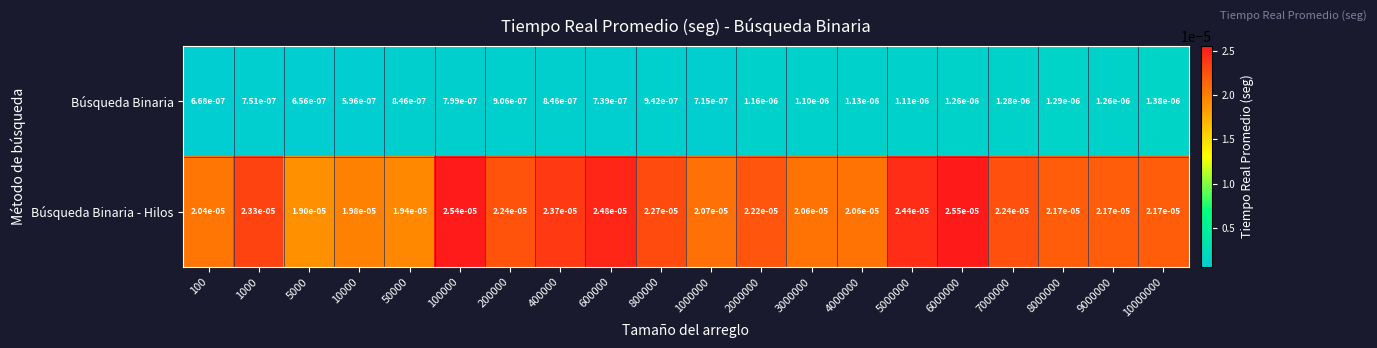

Which series has the largest total across all categories?

Búsqueda Binaria - Hilos